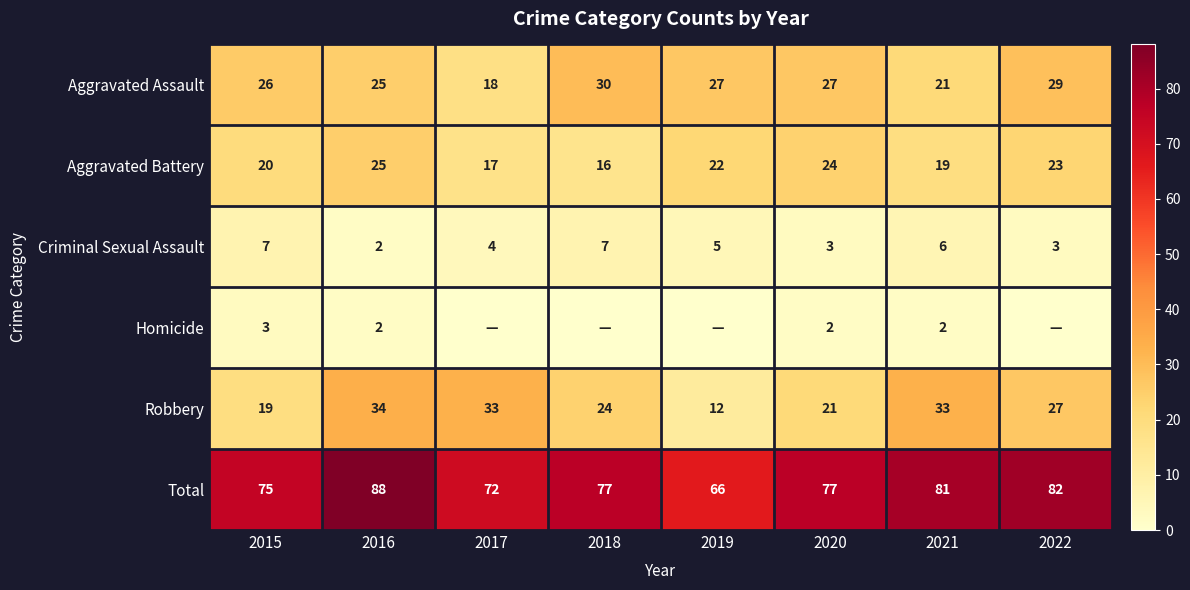

What is the maximum value for Total?

88